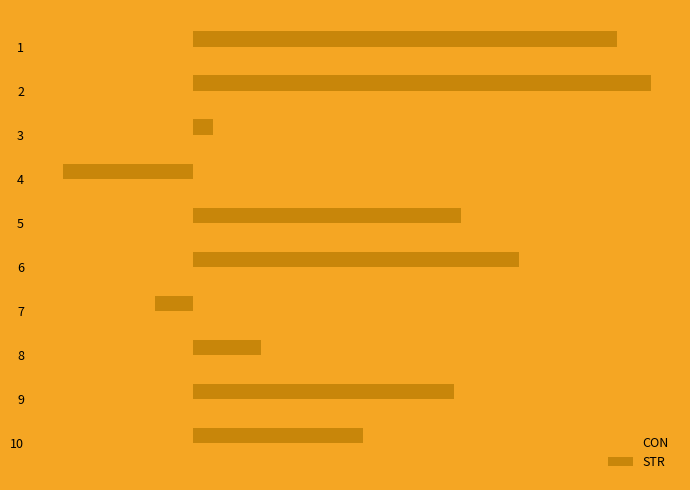

The CON series shows 1.3 at 8. True or false?

False